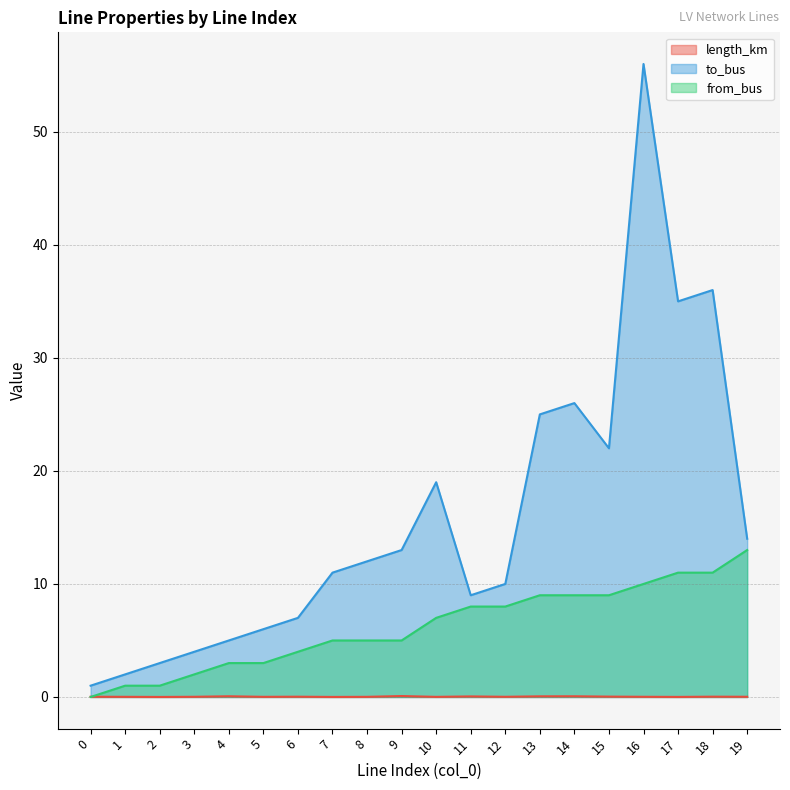

What is the greatest value displayed?

56.0